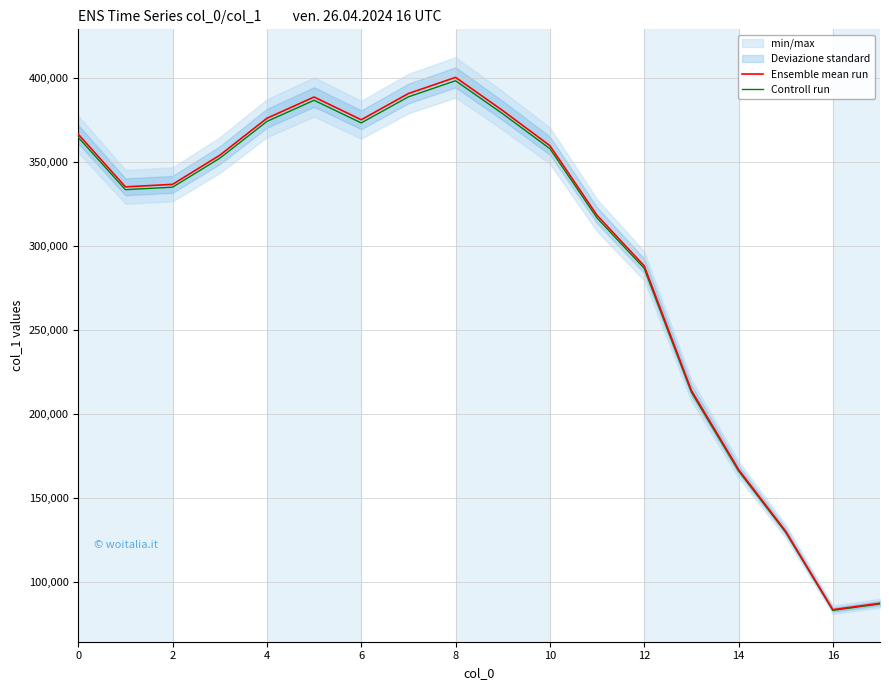

Reading right to left, list all the values displayed in this chart.

Ensemble mean run: 87646.0	83828.0	130458.0	167208.0	214244.0	288276.0	318340.0	359775.0	380628.0	400375.0	390746.0	375172.0	388690.0	376048.0	354059.0	336752.0	335260.0	366534.0
Controll run: 87207.8	83408.9	129805.7	166372.0	213172.8	286834.6	316748.3	357976.1	378724.9	398373.1	388792.3	373296.1	386746.5	374167.8	352288.7	335068.2	333583.7	364701.3